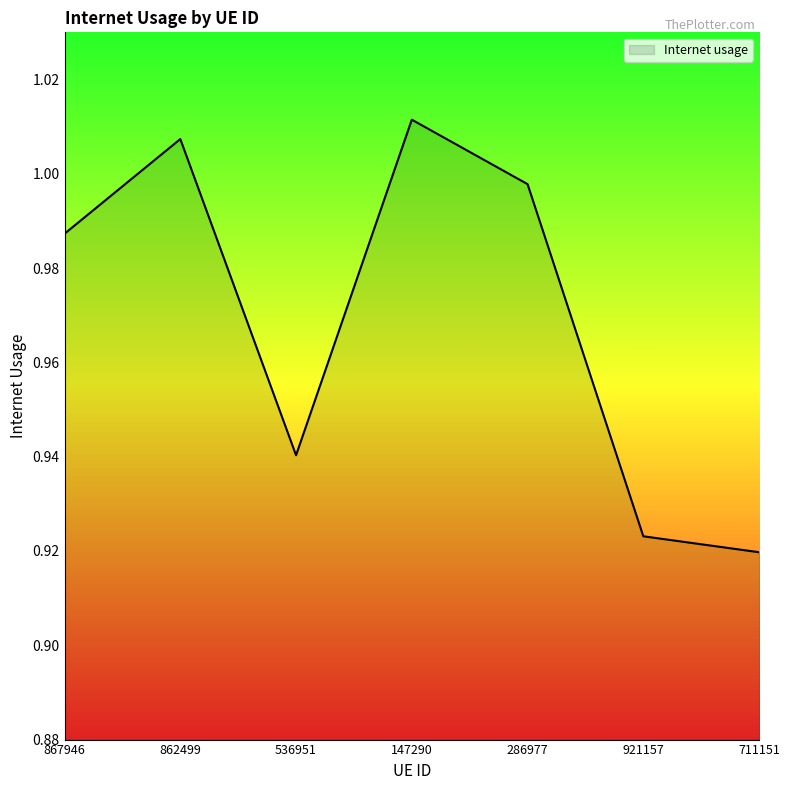

How many interior local valleys (lower than both neighbors) does the data have?

1